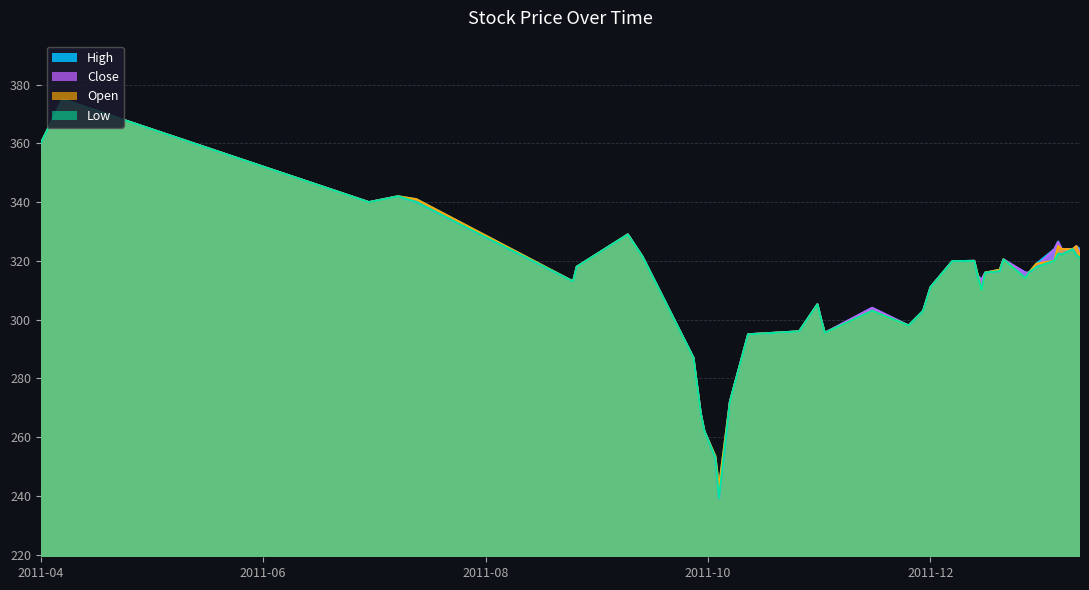

The Open series shows 117.0 at 2011-10-12. True or false?

False